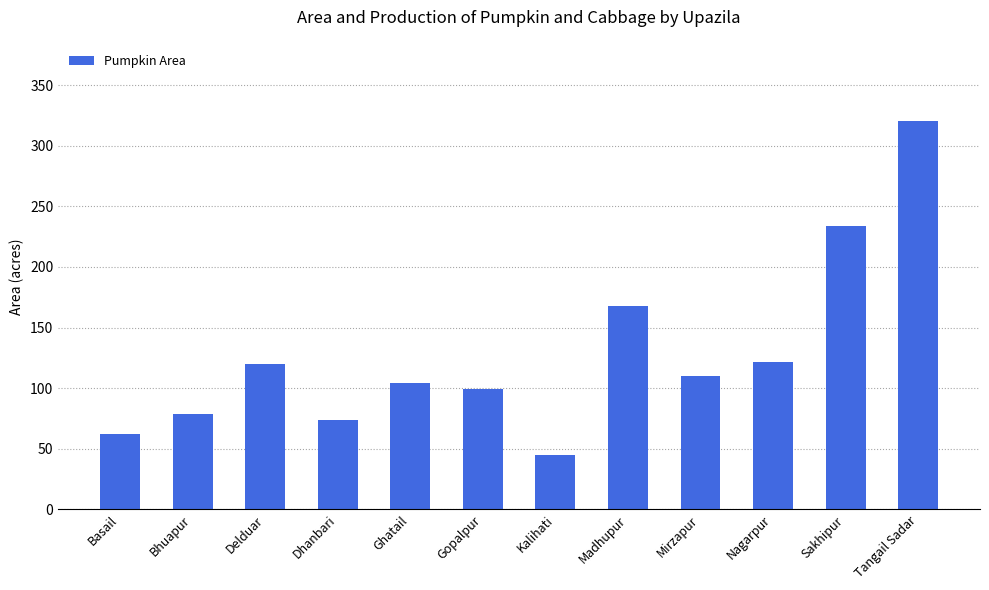

What is the value of the 5th bar from the left?

104